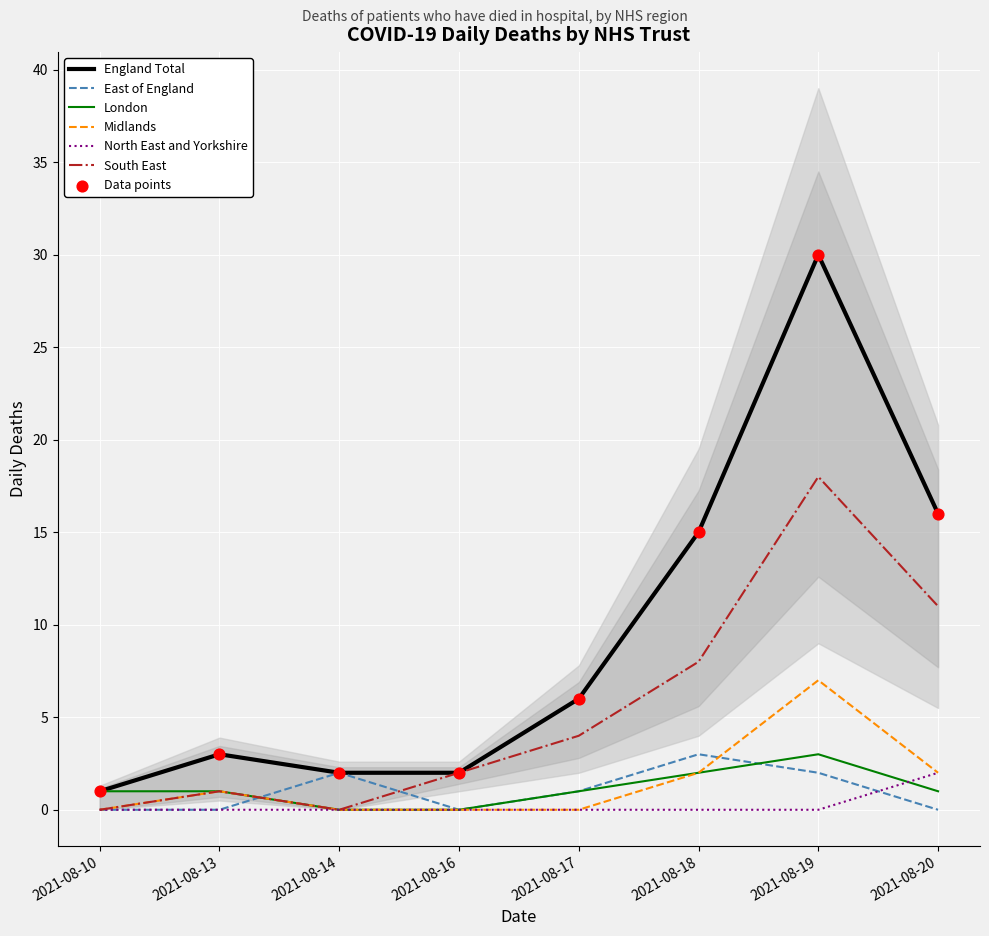

Which series reaches the maximum Y coordinate?

England Total